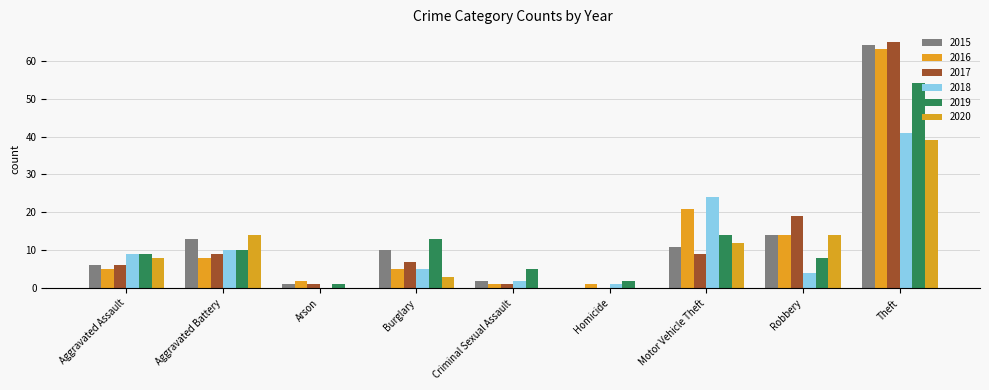

Reading left to right, extract all data points from this chart.

2015: 6	13	1	10	2	0	11	14	64
2016: 5	8	2	5	1	1	21	14	63
2017: 6	9	1	7	1	0	9	19	65
2018: 9	10	0	5	2	1	24	4	41
2019: 9	10	1	13	5	2	14	8	54
2020: 8	14	0	3	0	0	12	14	39